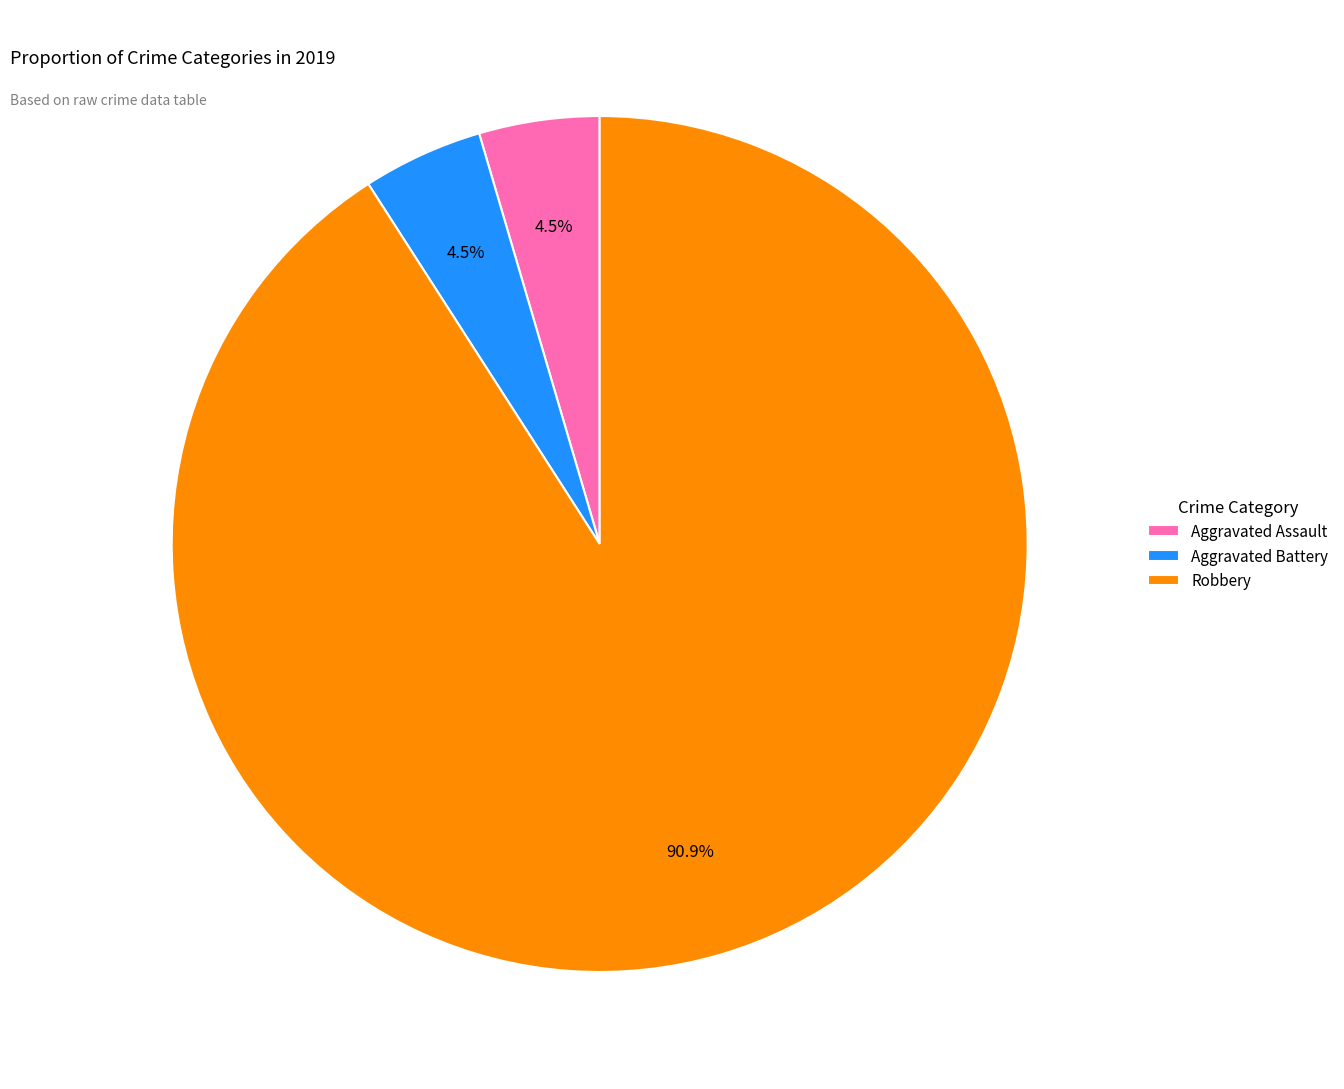

What is the total percentage of Aggravated Assault and Robbery?

95.5%